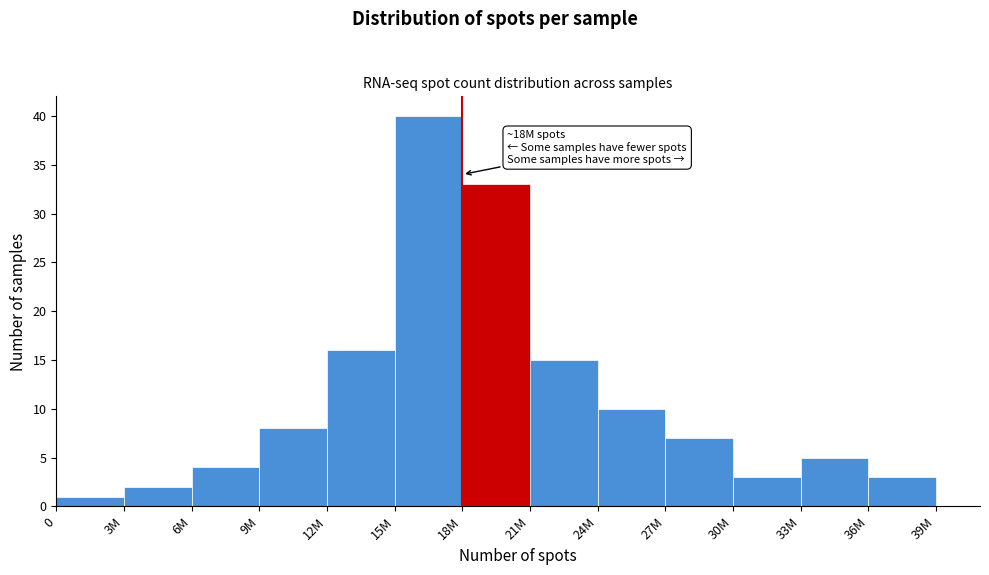

Reading left to right, extract all data points from this chart.

1	2	4	8	16	40	33	15	10	7	3	5	3